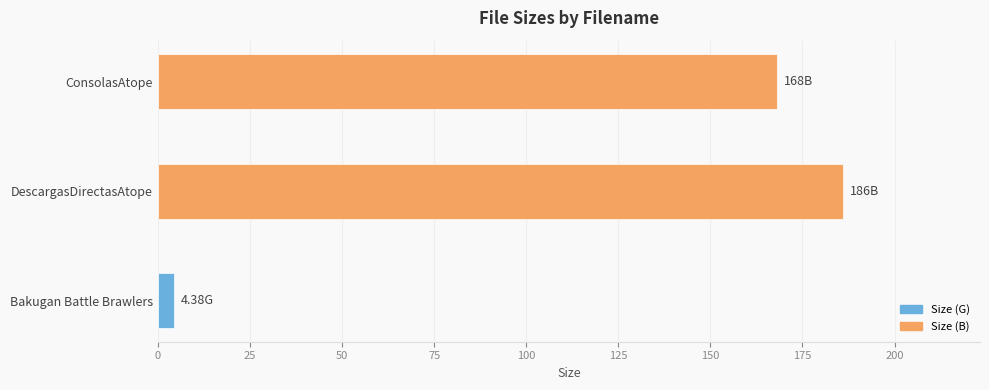

How many values are below 168?

1